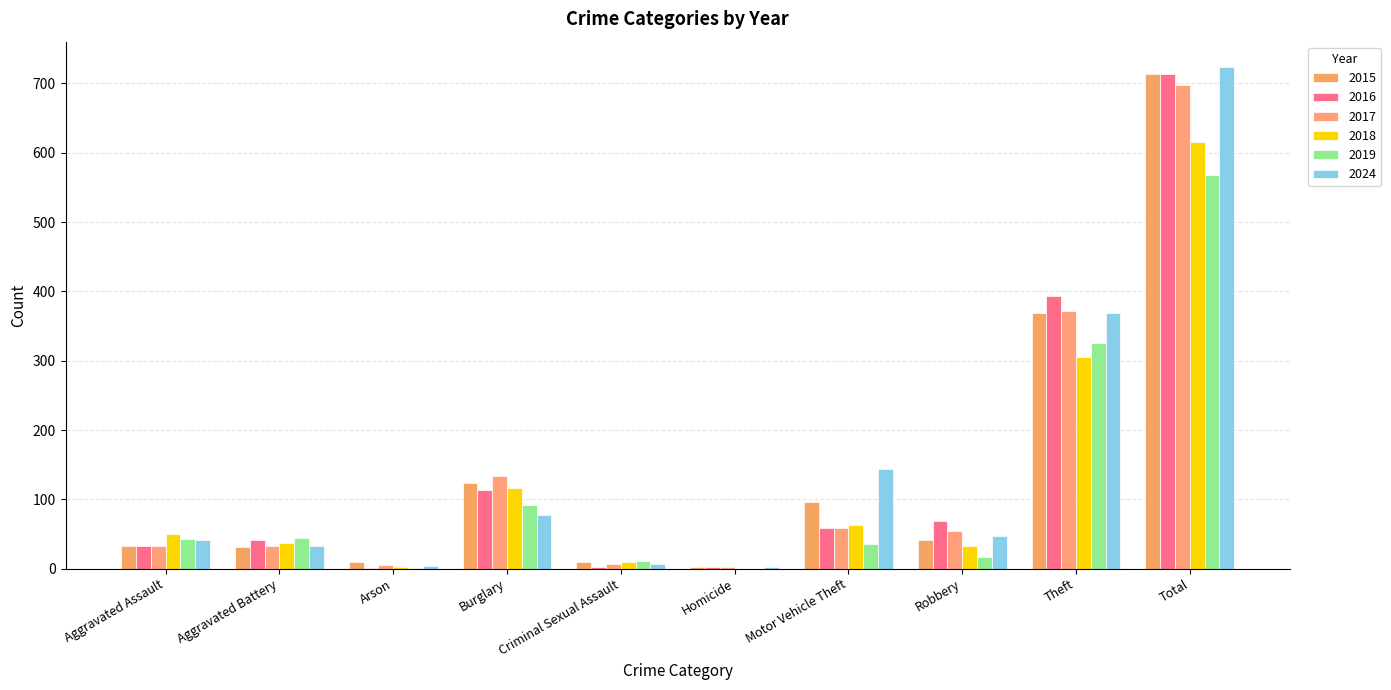

Are the bars horizontal?

No